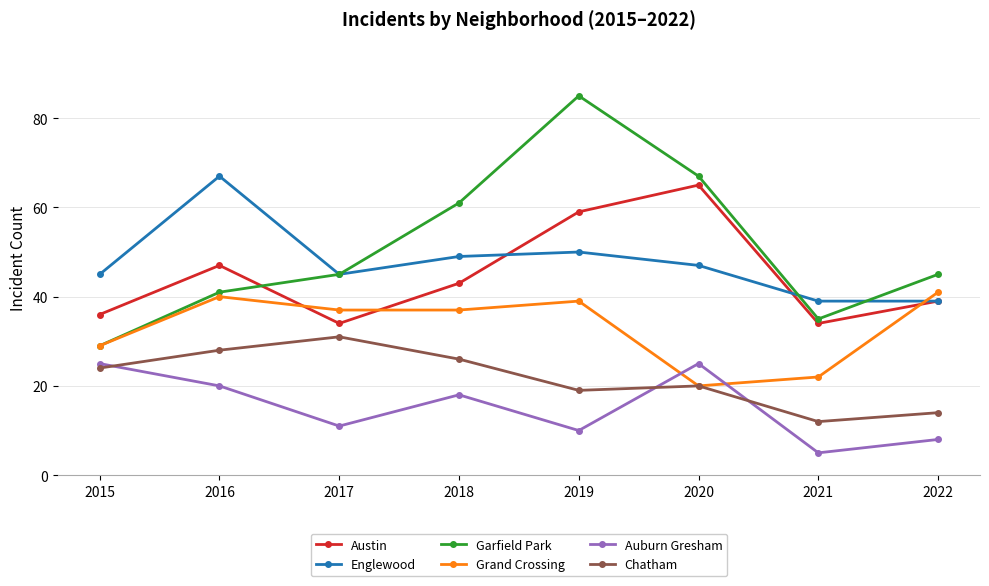

At which label does Grand Crossing reach its minimum?

2020